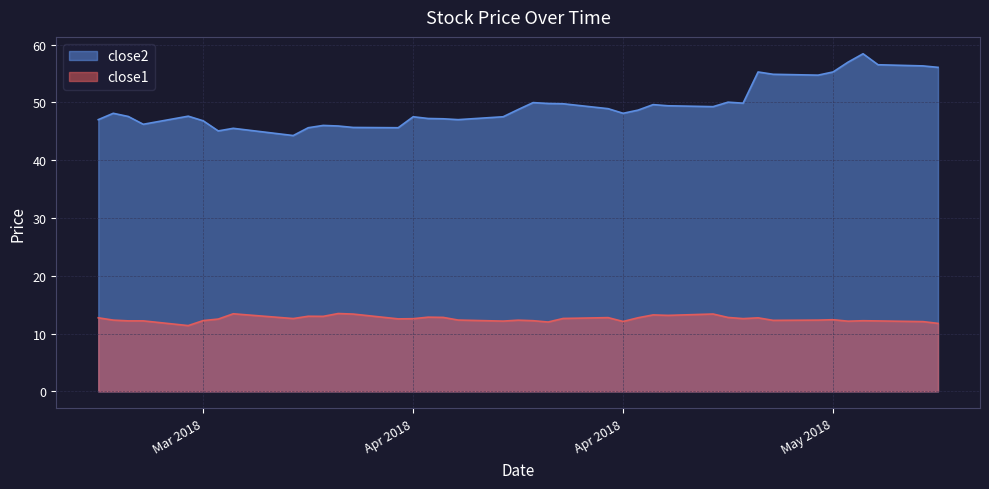

How many lines are shown in the chart?

2